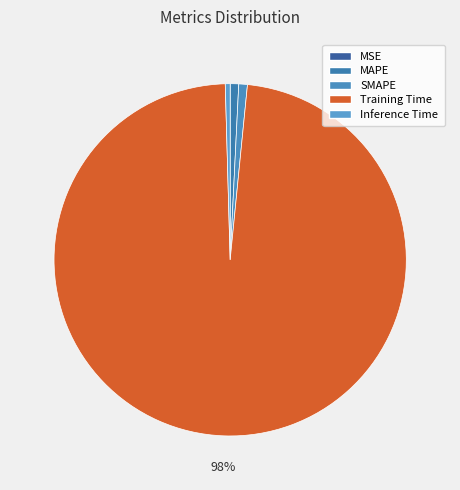

Rank the categories by value from highest to lowest.

Training Time, SMAPE, MAPE, Inference Time, MSE